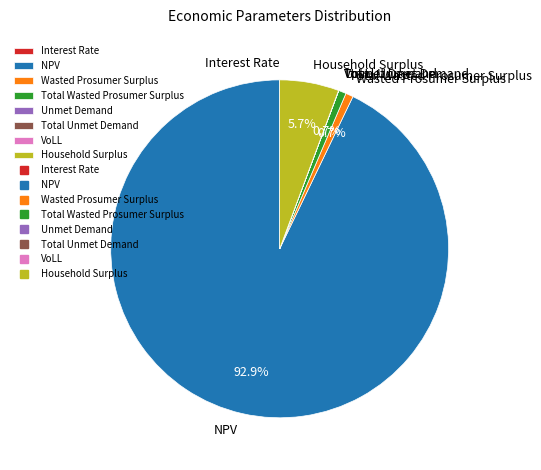

How much of the chart is everything except Household Surplus?

94.3%